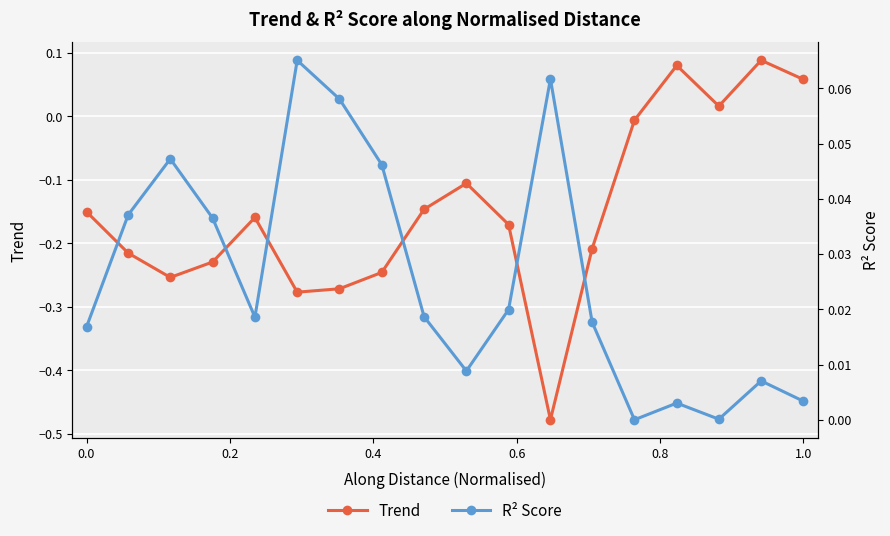

How many interior local peaks does the Trend series have?

4